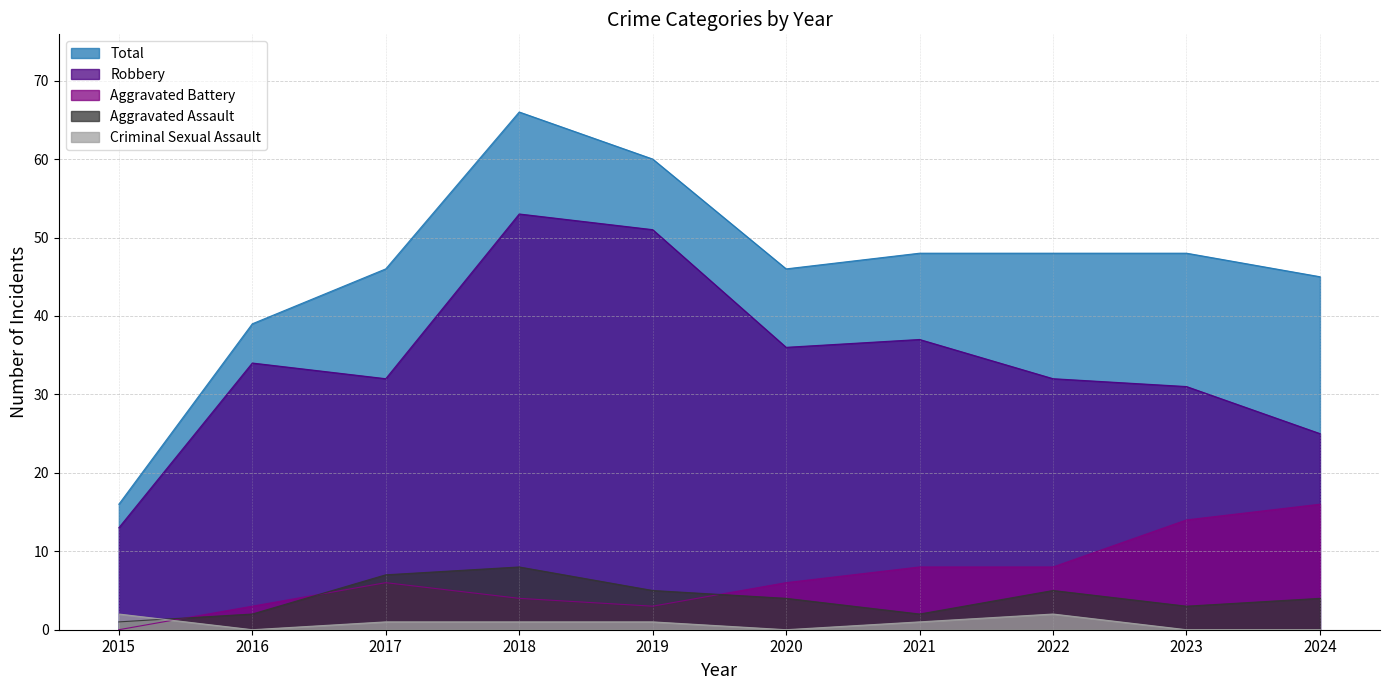

At how many categories does at least one series exceed 58?

2